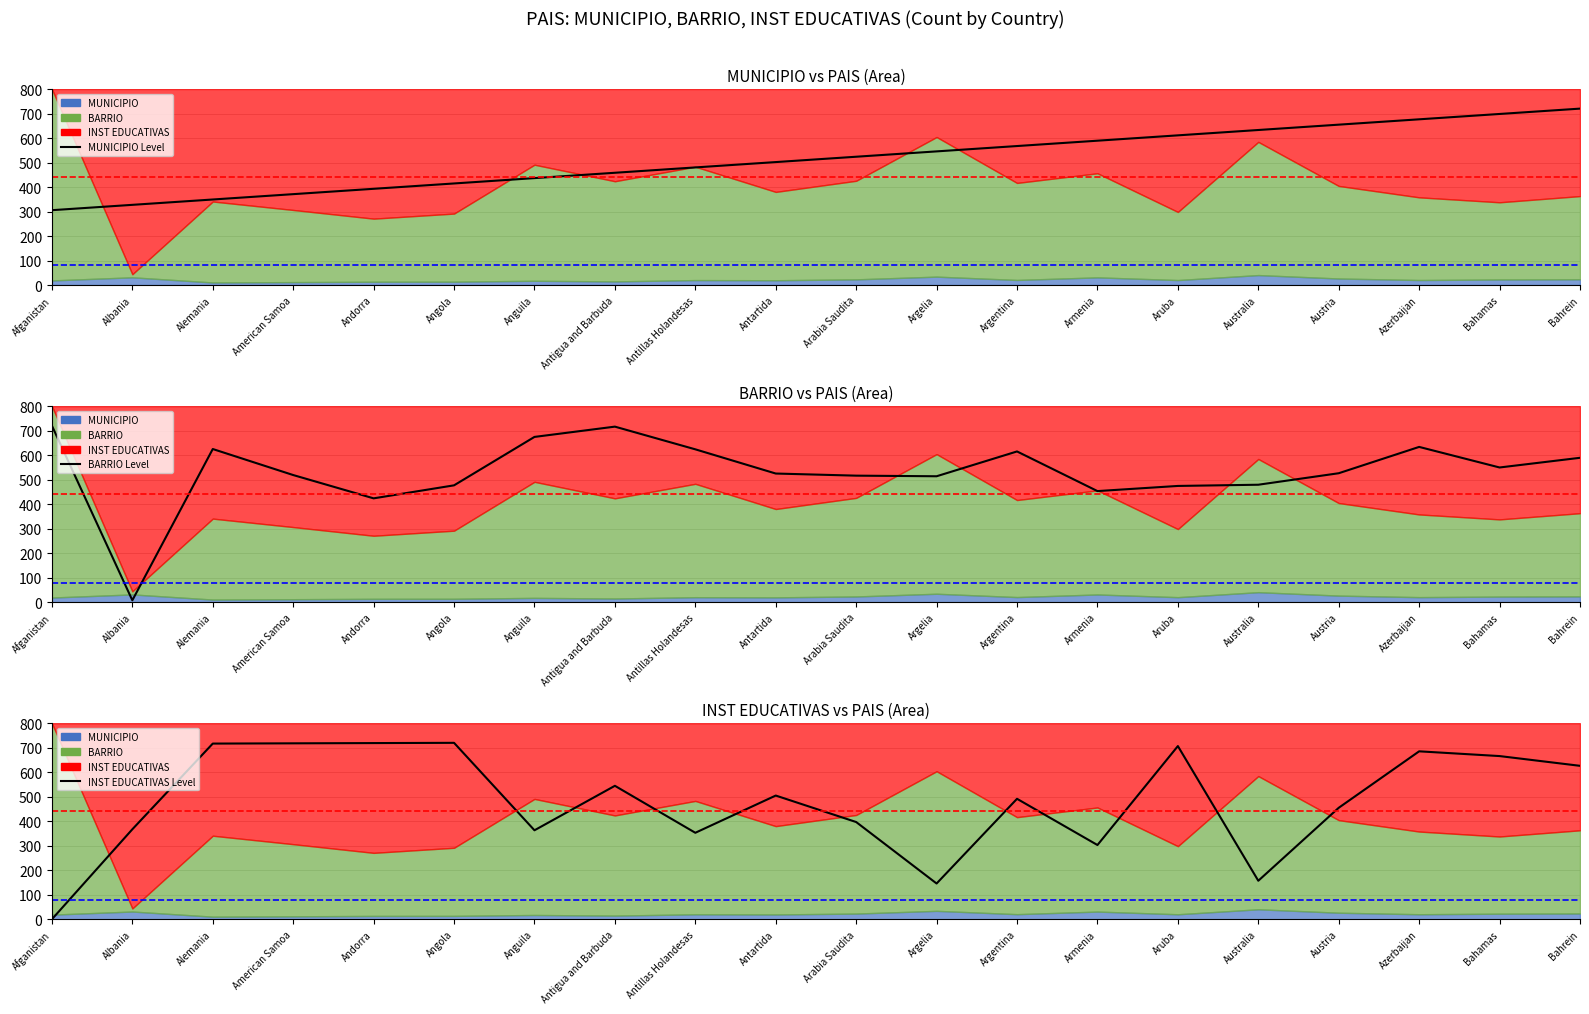

At how many categories does at least one series exceed 648?

12